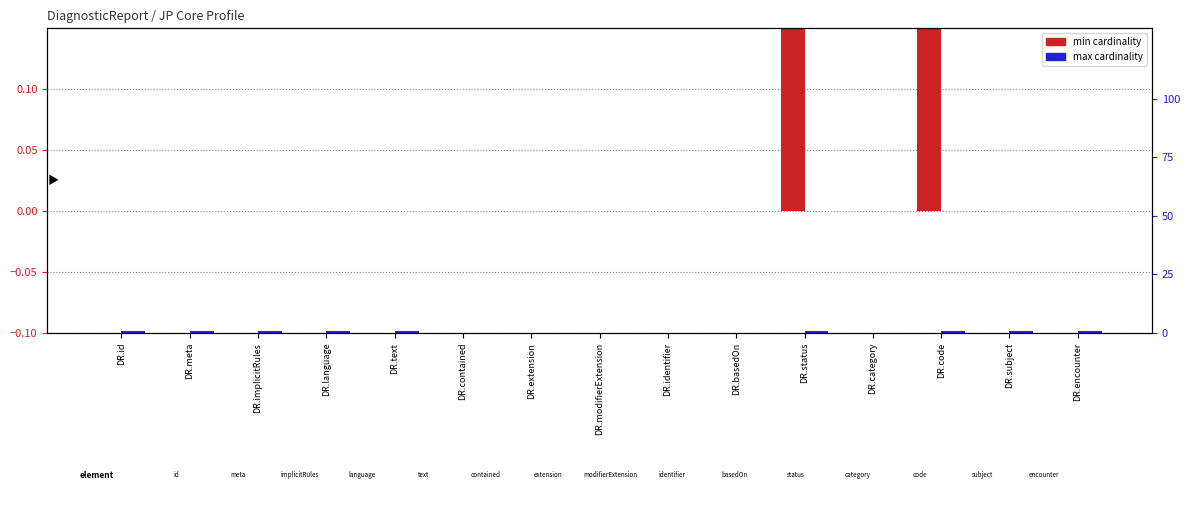

List the labels in order of max cardinality value, largest first.

DR.id, DR.meta, DR.implicitRules, DR.language, DR.text, DR.status, DR.code, DR.subject, DR.encounter, DR.contained, DR.extension, DR.modifierExtension, DR.identifier, DR.basedOn, DR.category